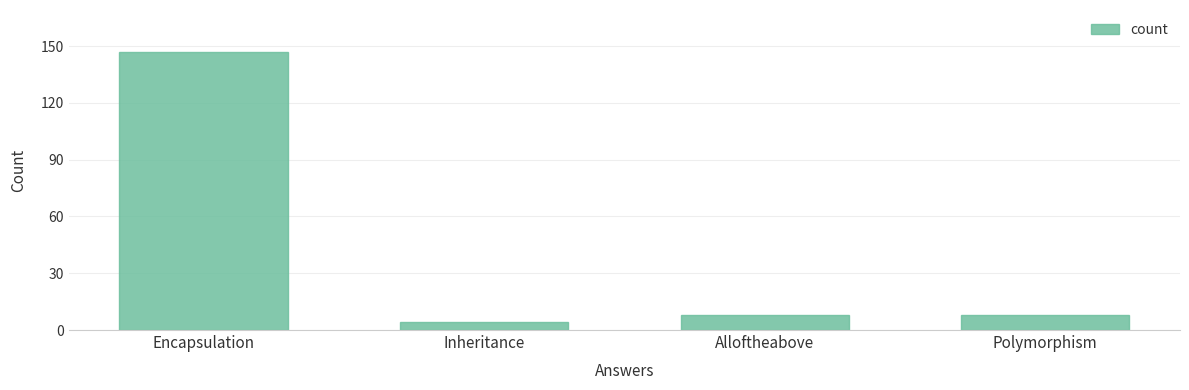

Approximately how many times larger is the value at Polymorphism compared to Alloftheabove?

1.0